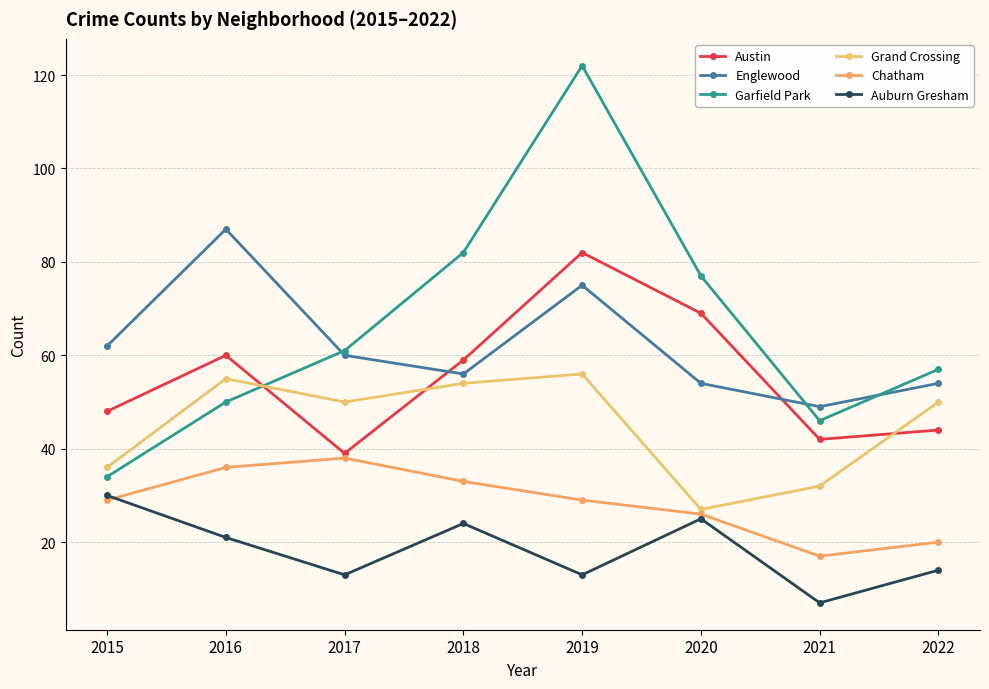

What is the maximum value shown in the chart?

122